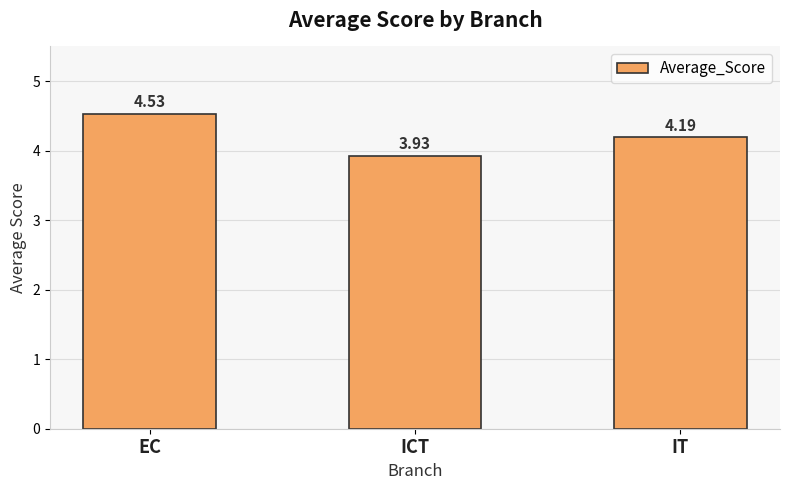

At which label is the value closest to 4?

ICT